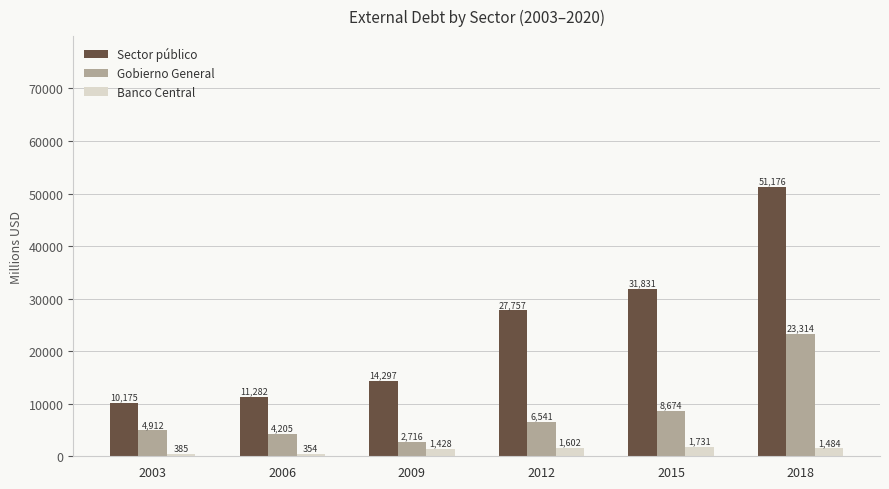

How many values in the Gobierno General series are below 6541?

3